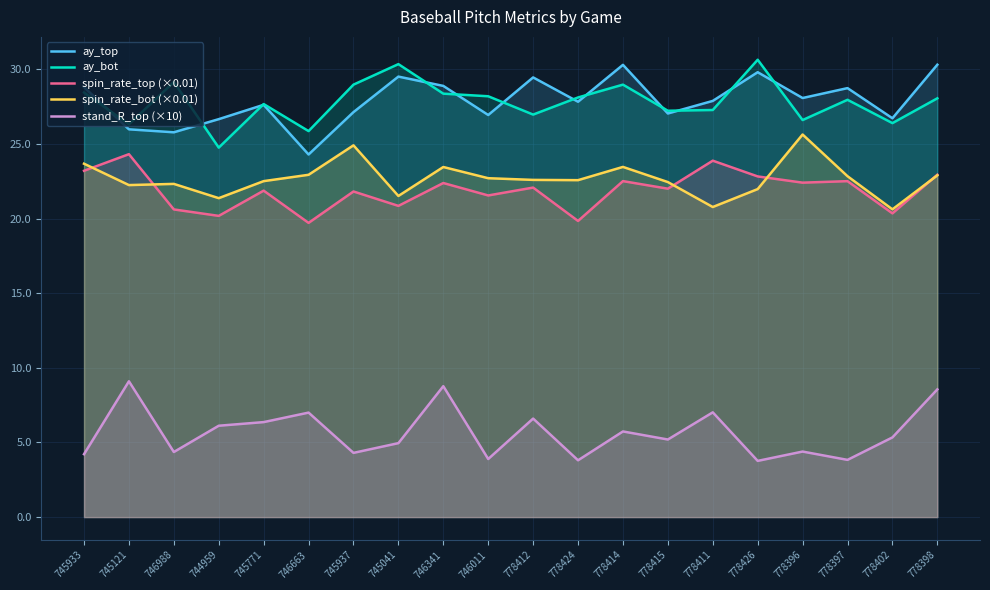

What is the lowest value of the ay_bot series?

24.8